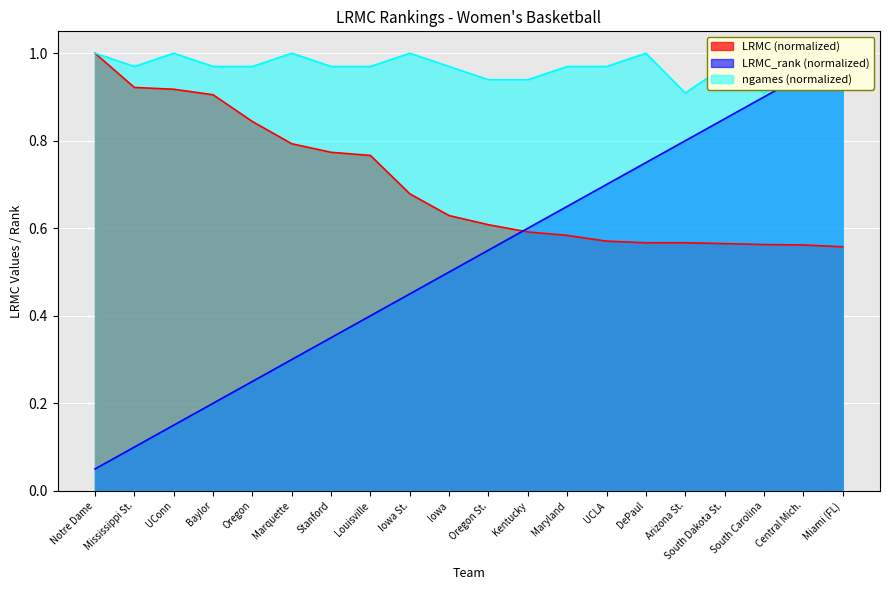

True or false: ngames and LRMC cross at least once.

False